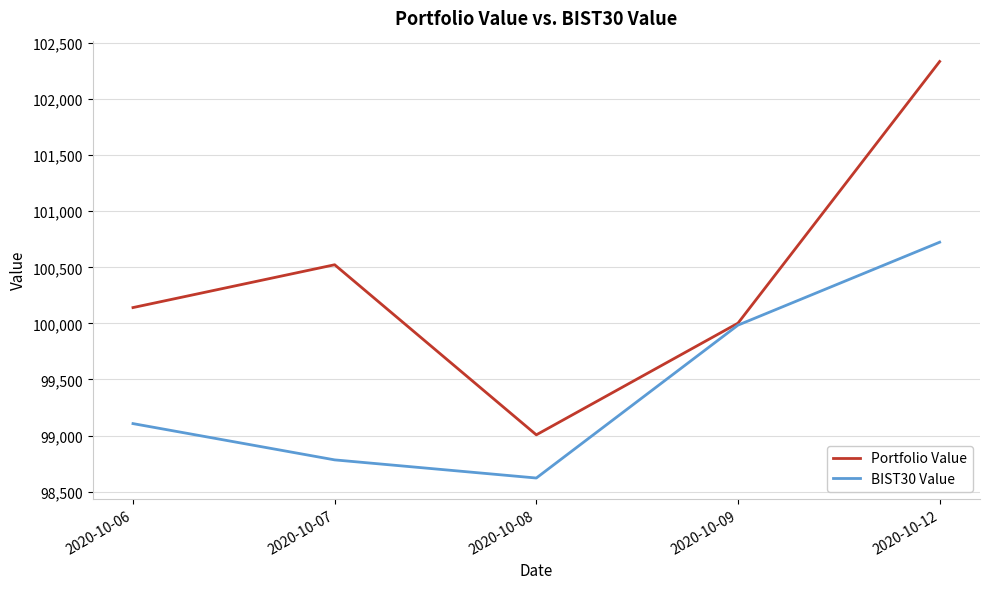

In BIST30 Value, how many points are lower than both neighbors (excluding endpoints)?

1